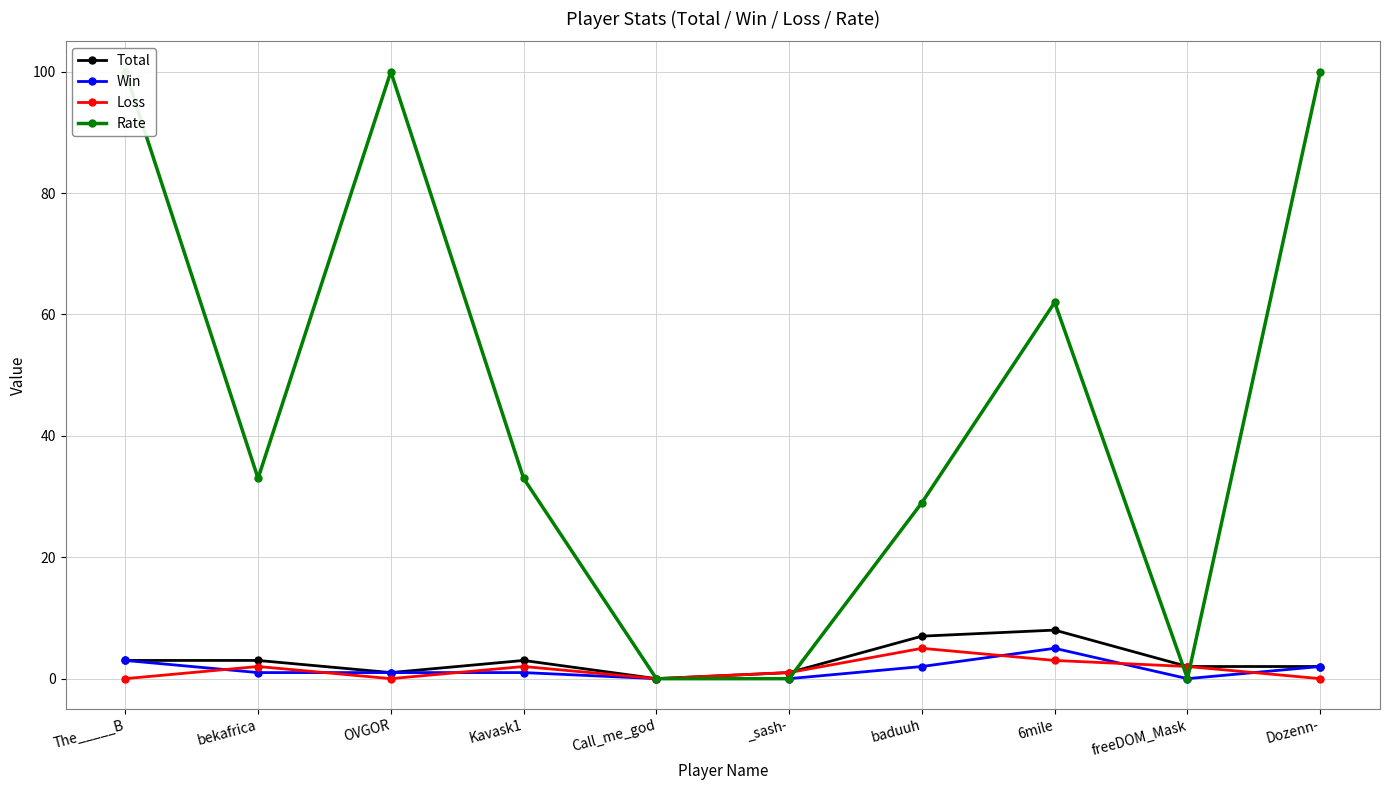

The Total series shows 0 at Call_me_god. True or false?

True